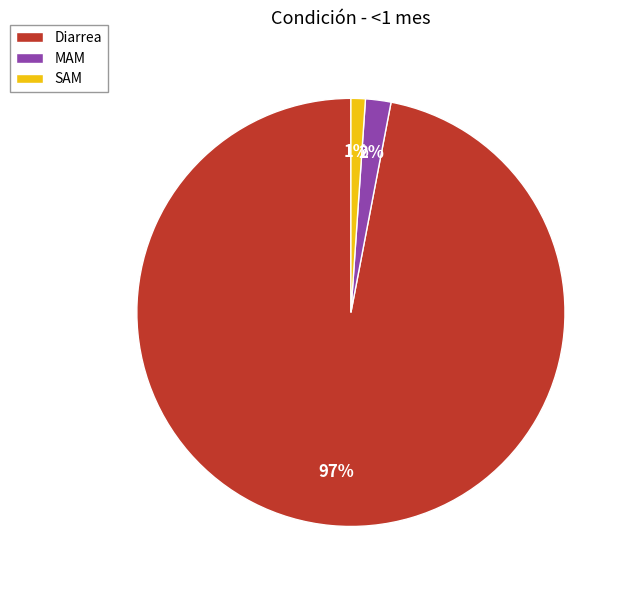

Which category accounts for the majority?

Diarrea